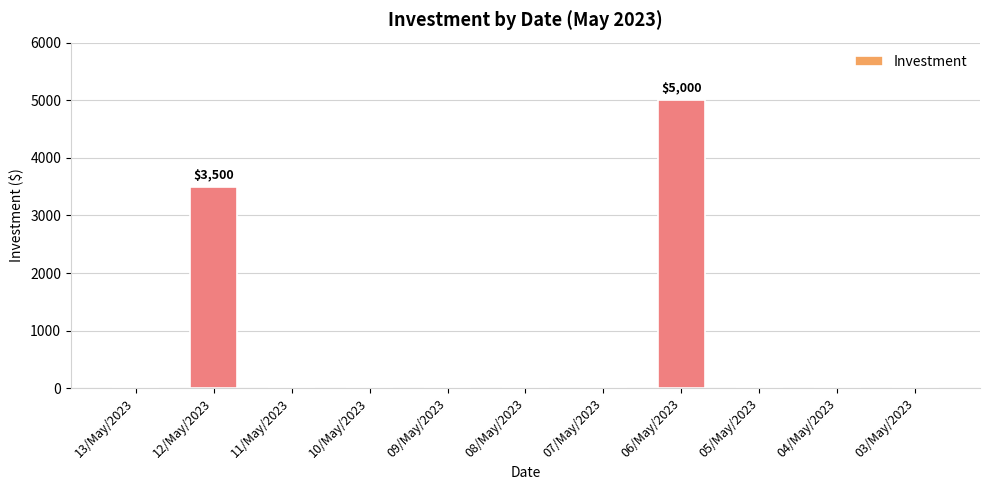

What is the greatest value displayed?

5000